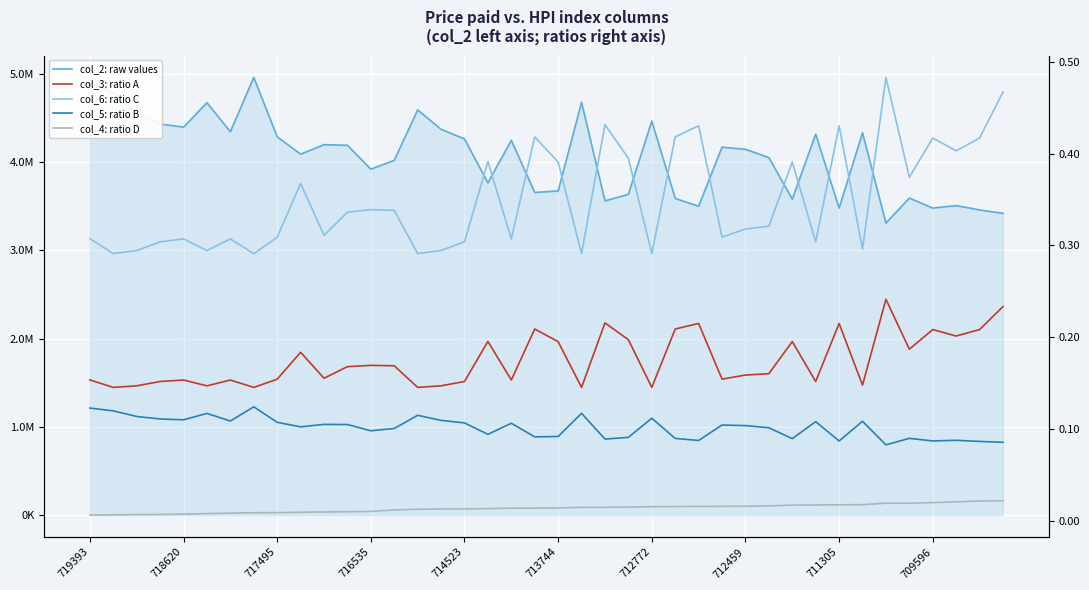

Rank the series by their maximum value, from lowest to highest.

col_4: ratio D, col_5: ratio B, col_3: ratio A, col_6: ratio C, col_2: raw values